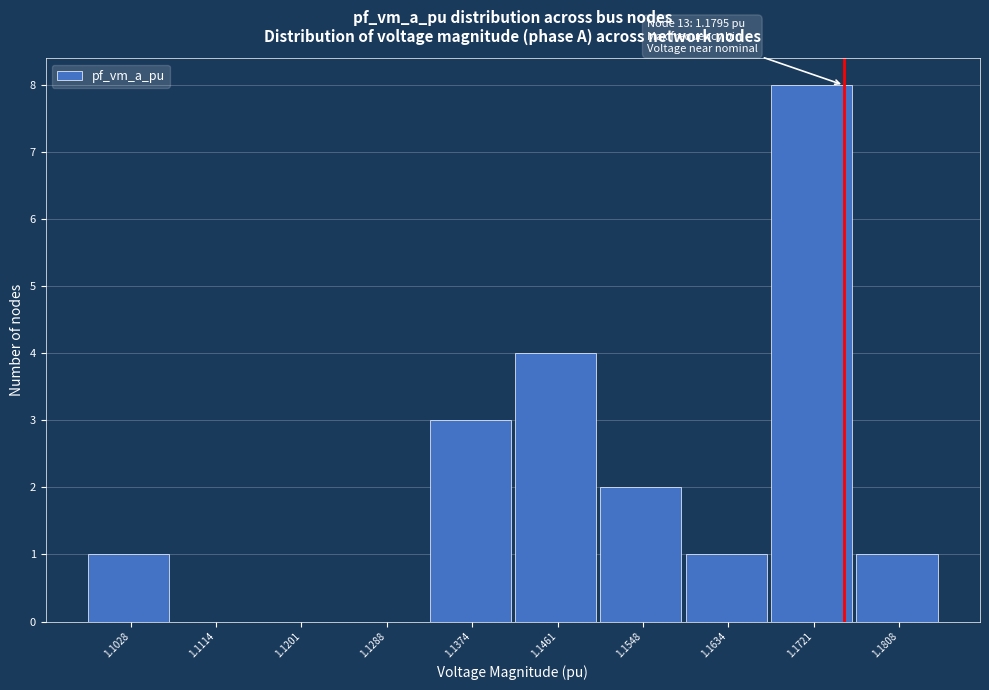

Reading right to left, extract all data points from this chart.

1.1808=1	1.1721=8	1.1634=1	1.1548=2	1.1461=4	1.1374=3	1.1288=0	1.1201=0	1.1114=0	1.1028=1